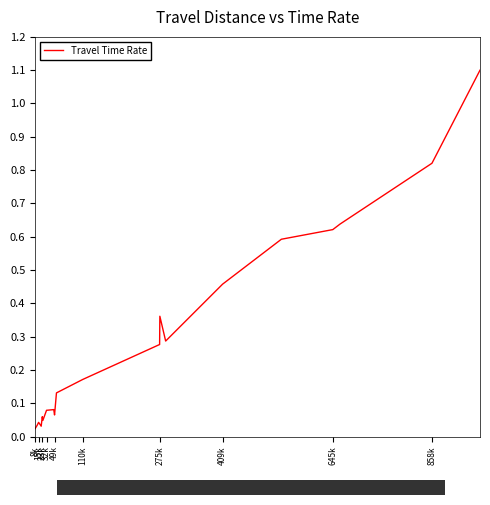

What is the difference between the maximum and minimum values?

1.1